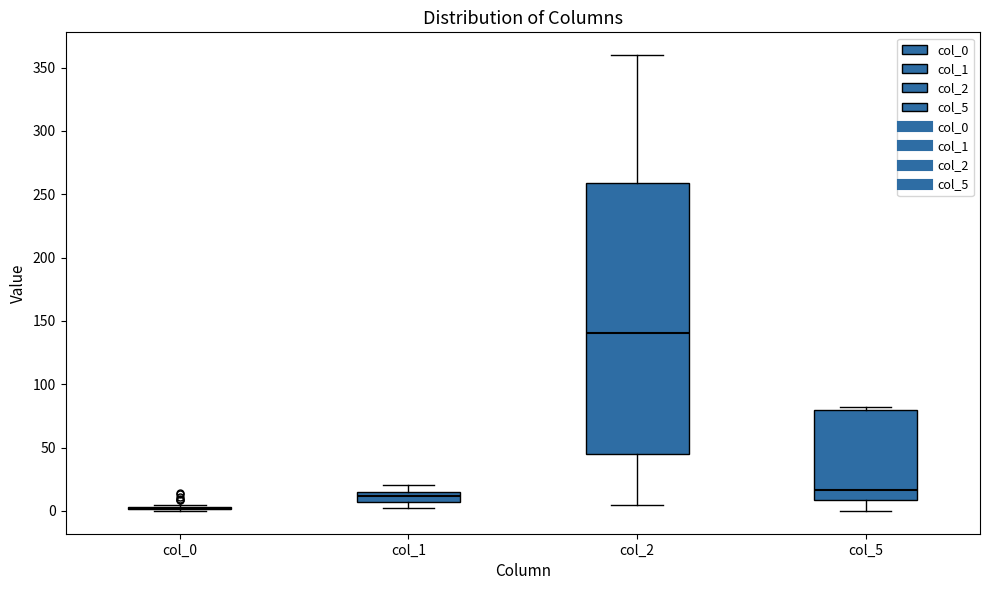

Reading left to right, transcribe this box plot: for each box, give where its median line is, the range the box spans, and where its two whiskers end, as read against the y-axis. The values are not printed on the chart, so give them approximately, as read against the axis.

col_0: box collapsed to a line at 0, whiskers 0 to 5
col_1: median 10, box 5 to 15, whiskers 0 to 20
col_2: median 140, box 45 to 260, whiskers 5 to 360
col_5: median 15, box 10 to 80, whiskers 0 to 80 (just above the box's upper edge)